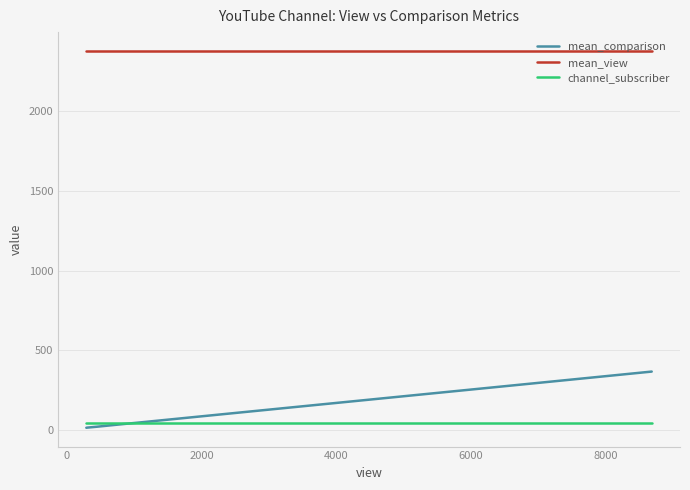

True or false: mean_comparison and mean_view cross at least once.

False